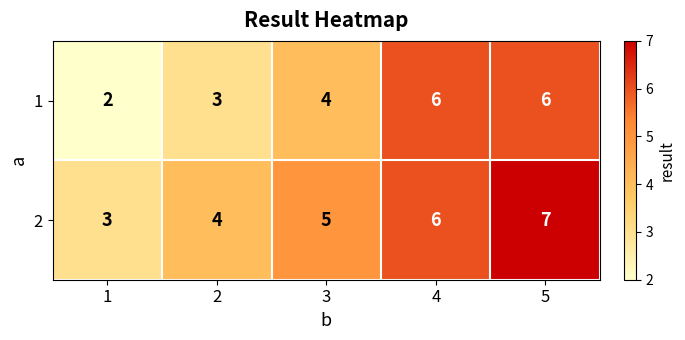

The 2 series shows 5 at 3. True or false?

True